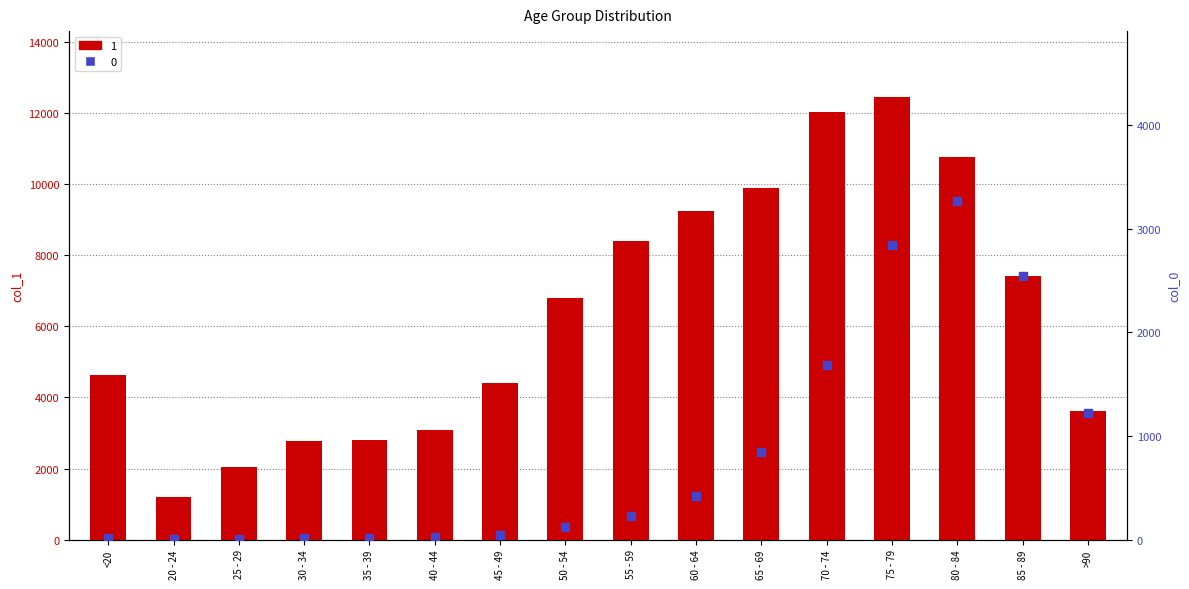

Which series has the largest Y range (max minus min)?

1